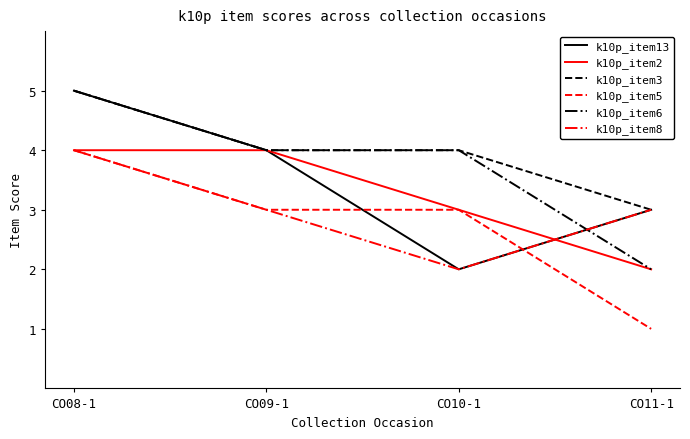

What is the average value of the k10p_item8 series?

3